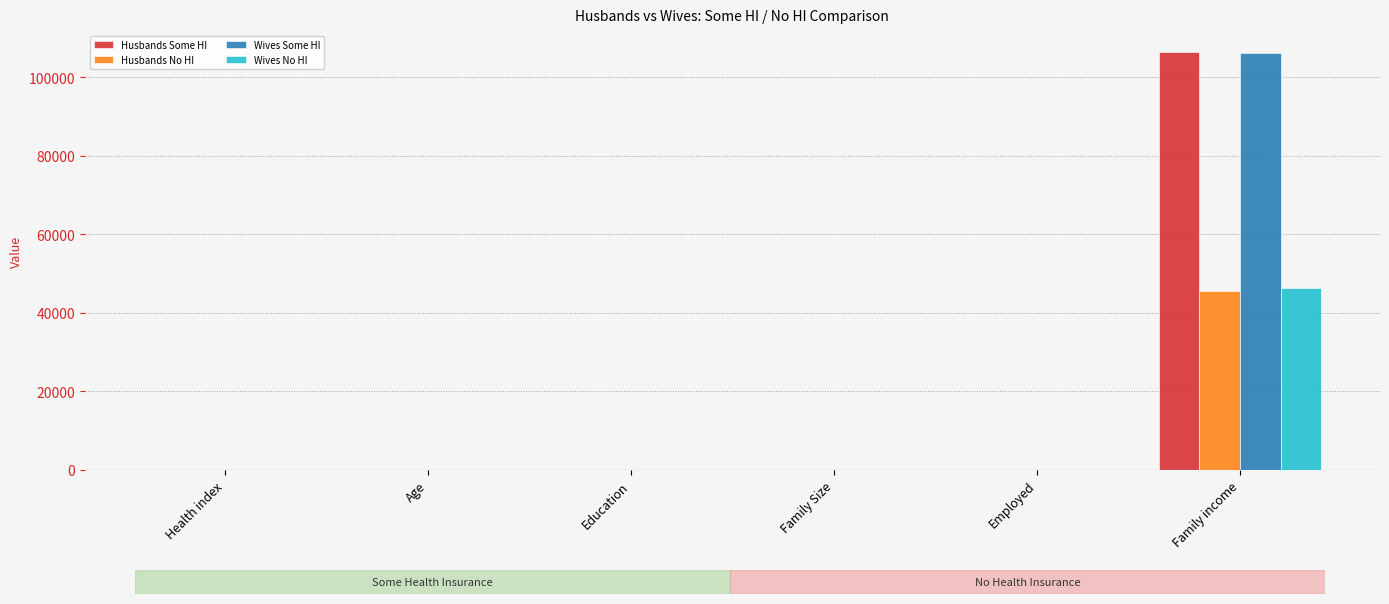

At which label is Husbands No HI closest to 22828?

Age